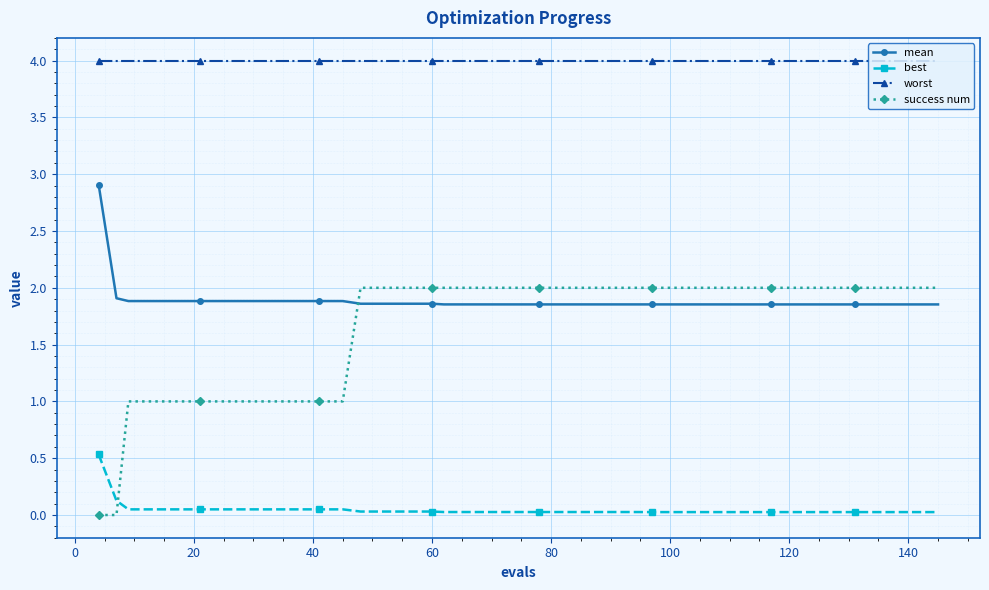

List the series in order of their peak value, lowest first.

best, success num, mean, worst